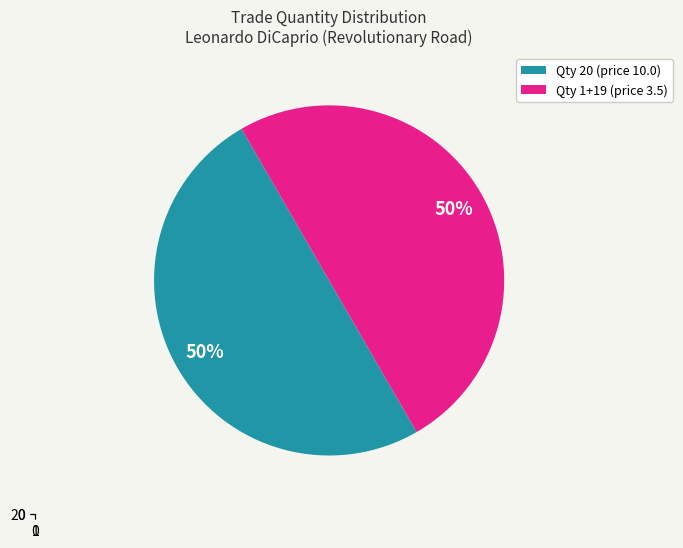

Approximately how many times larger is the value at Qty 20 (price 10.0) compared to Qty 1+19 (price 3.5)?

1.0